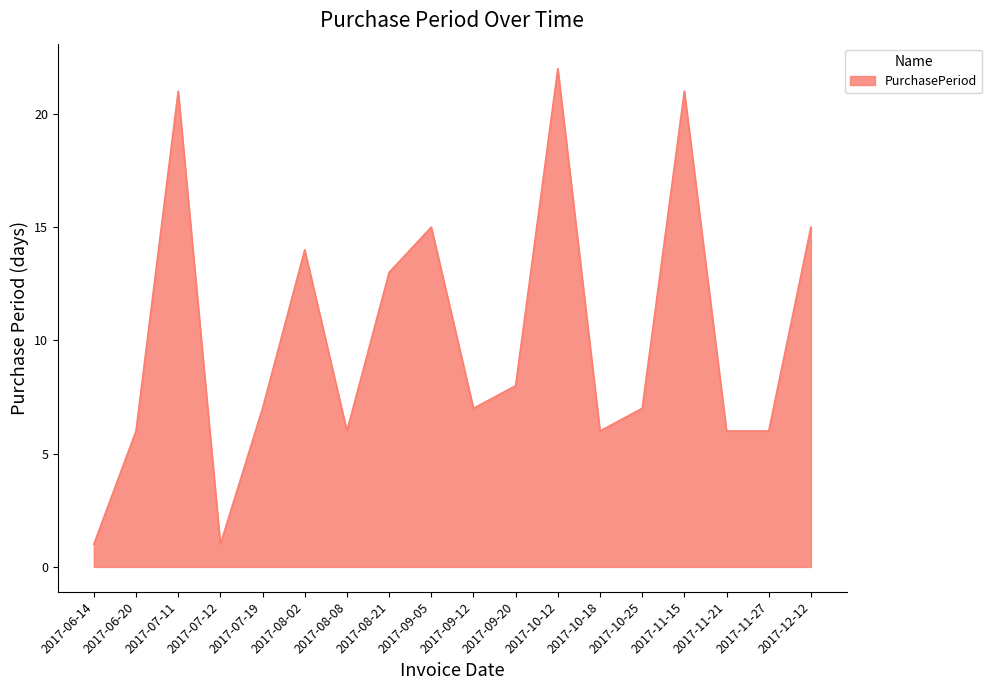

Read the value at 2017-08-02.

14